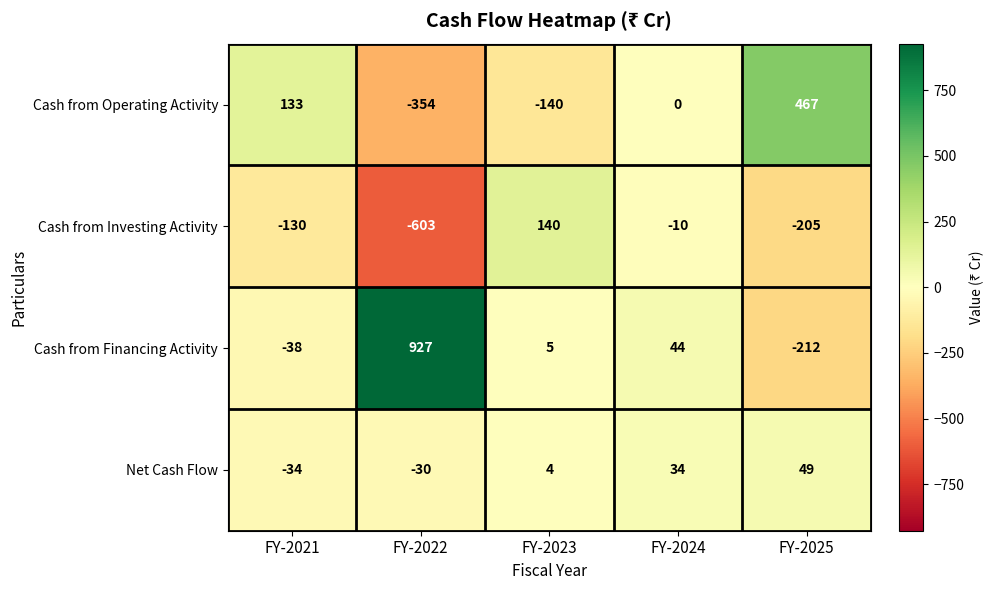

How many categories are shown in the chart?

5